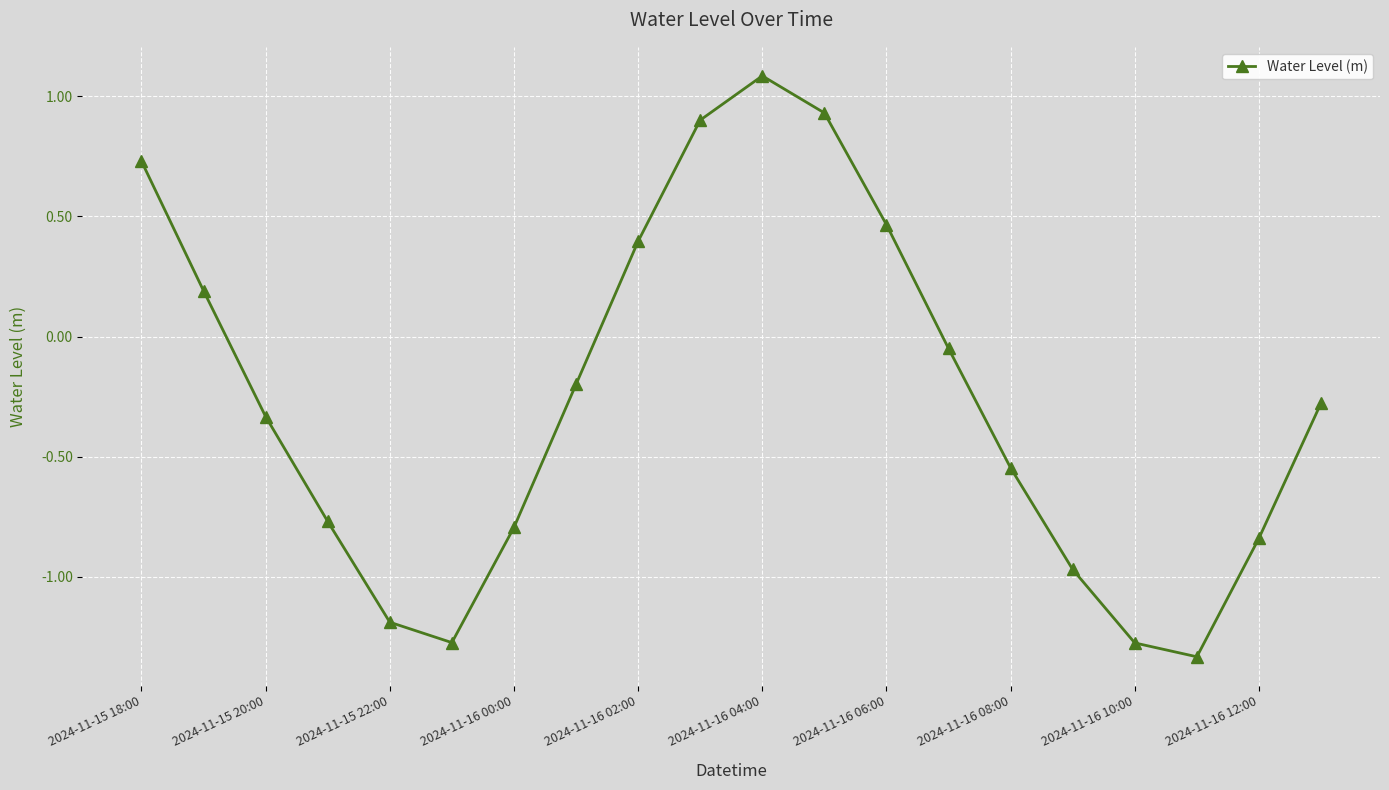

How many points are higher than both their immediate neighbors (excluding endpoints)?

1